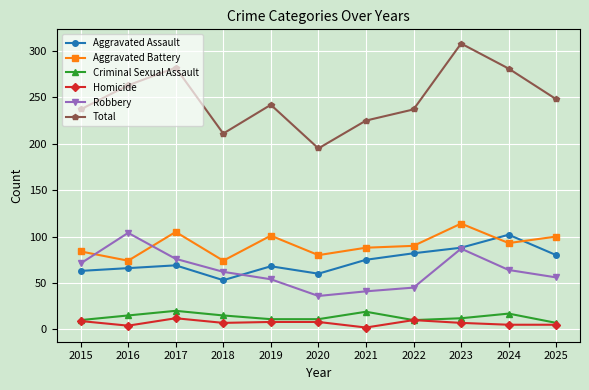

True or false: Homicide and Total intersect in this chart.

False